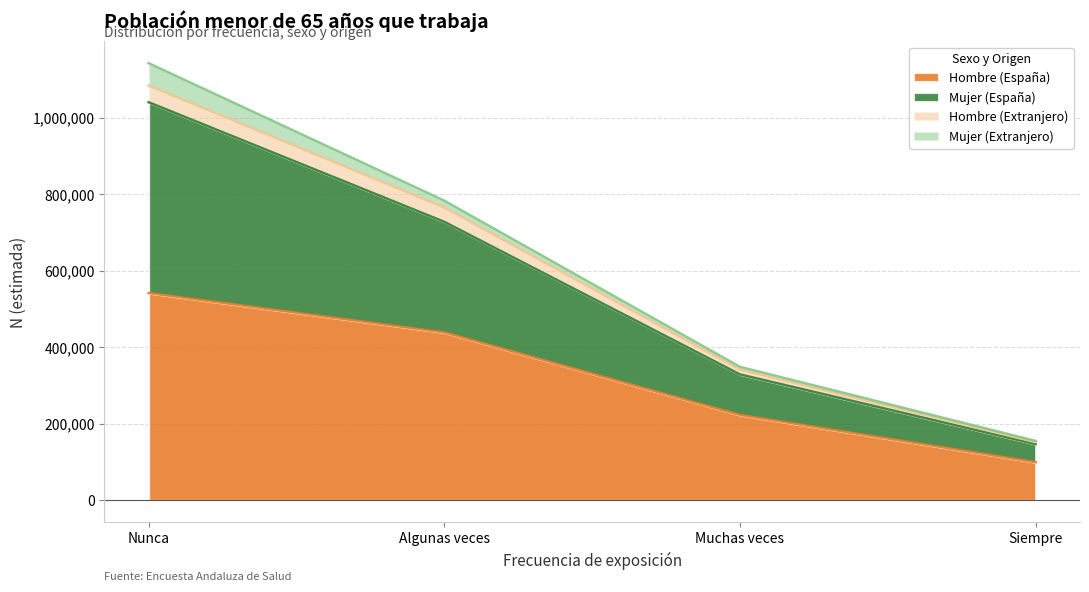

Rank the categories by Mujer (España) value from highest to lowest.

Nunca, Algunas veces, Muchas veces, Siempre